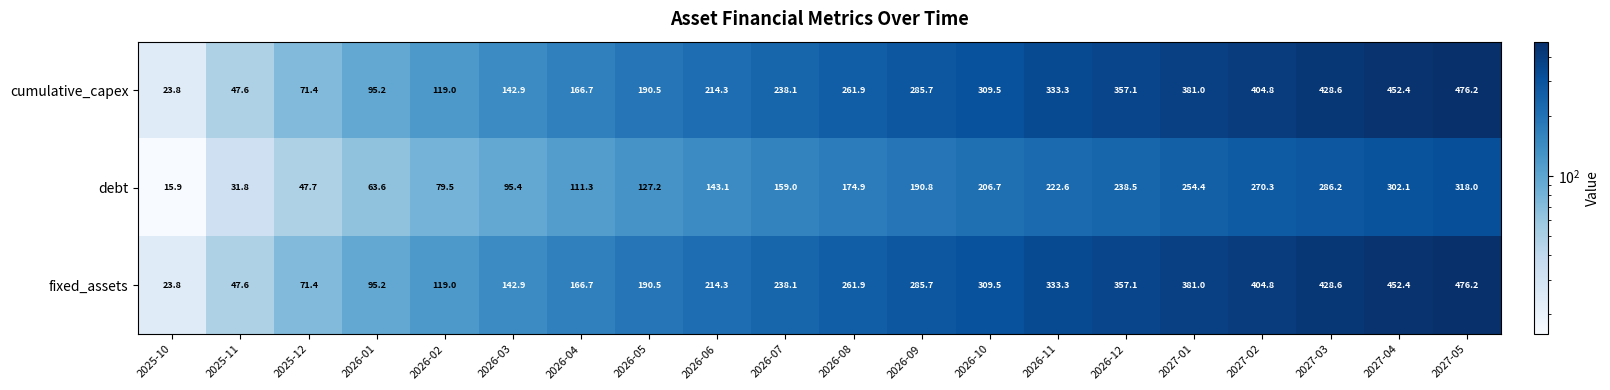

The cumulative_capex series shows 140.9 at 2026-06. True or false?

False